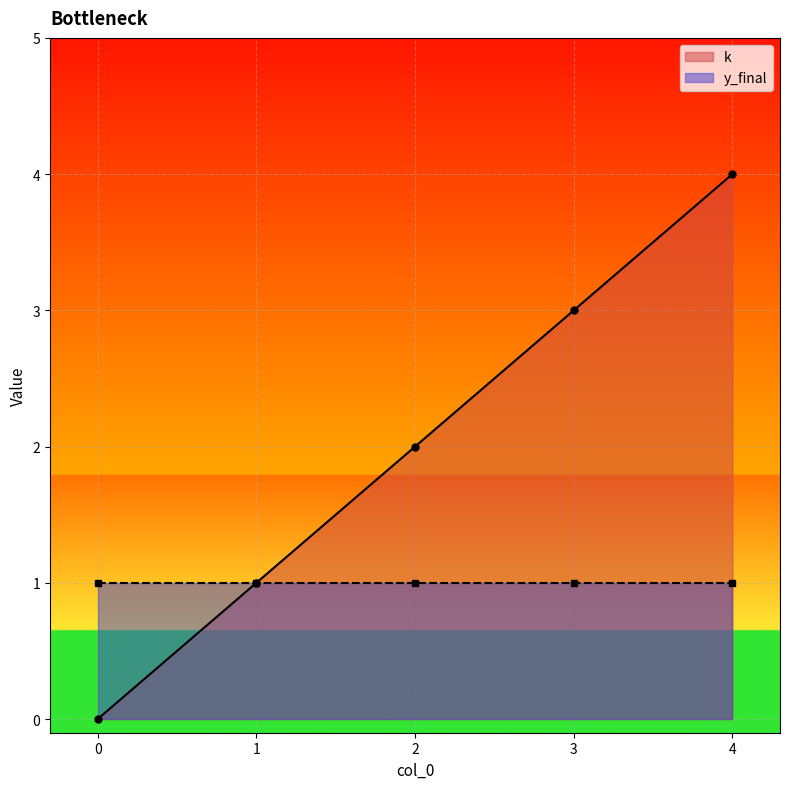

What is the value of the 2nd point from the left?

1